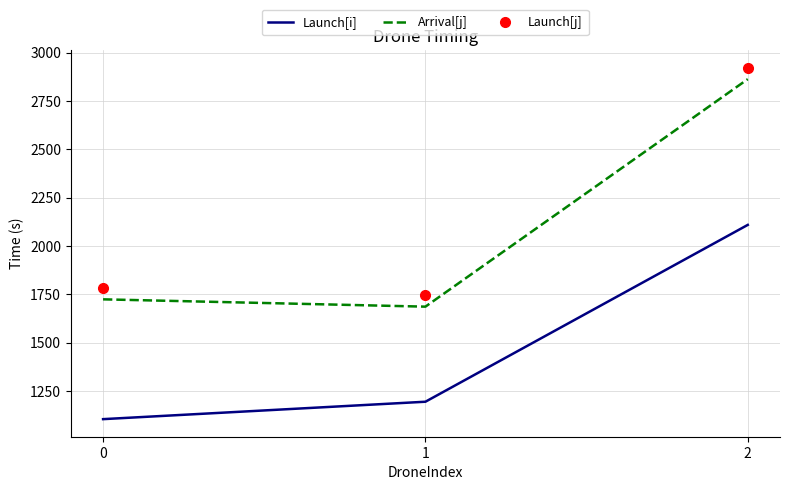

Rank the series at 2 from highest to lowest value.

Launch[j], Arrival[j], Launch[i]